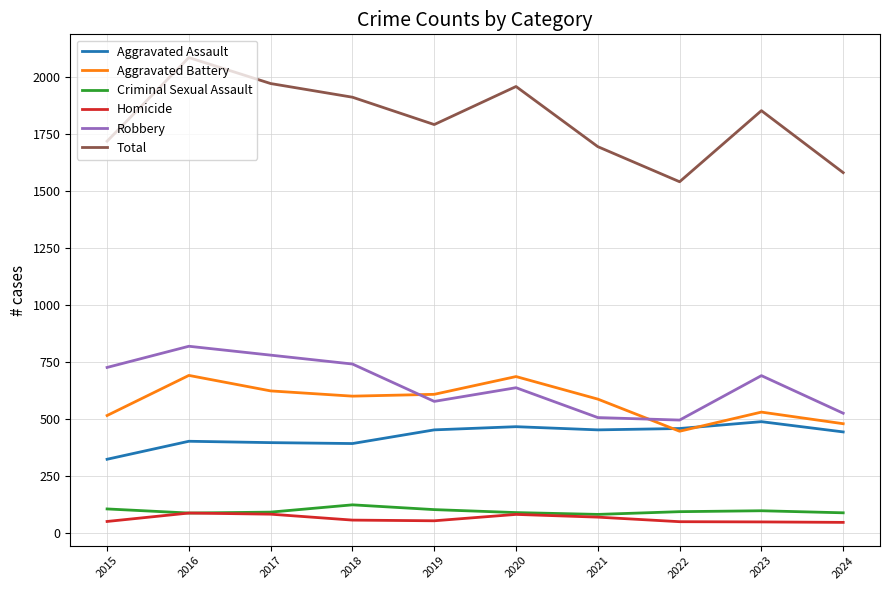

At which category does Robbery reach its first local peak?

2016